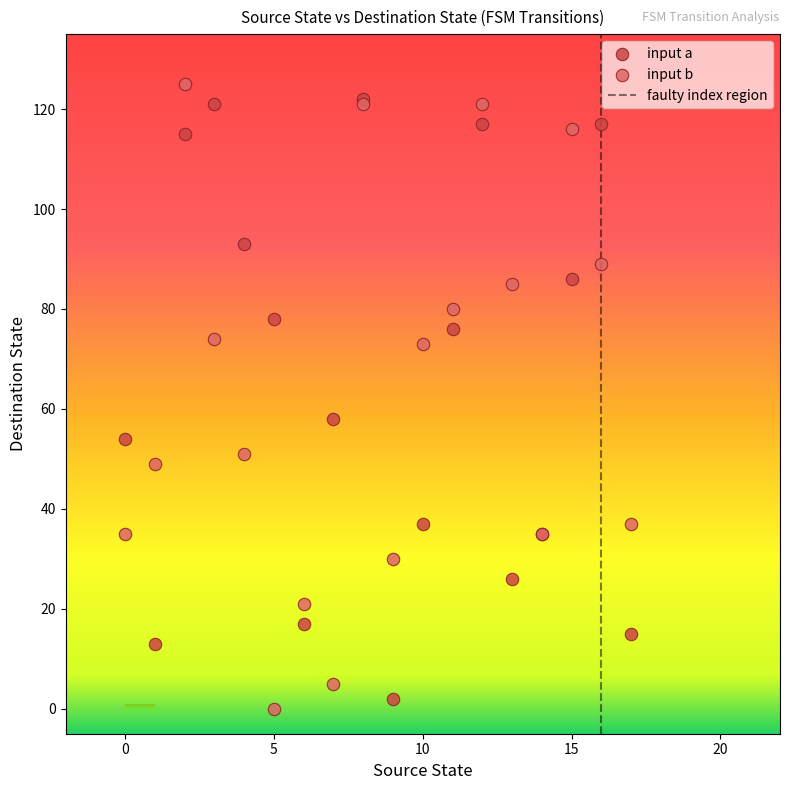

In the input b series, what Y value is closest to 62?

51